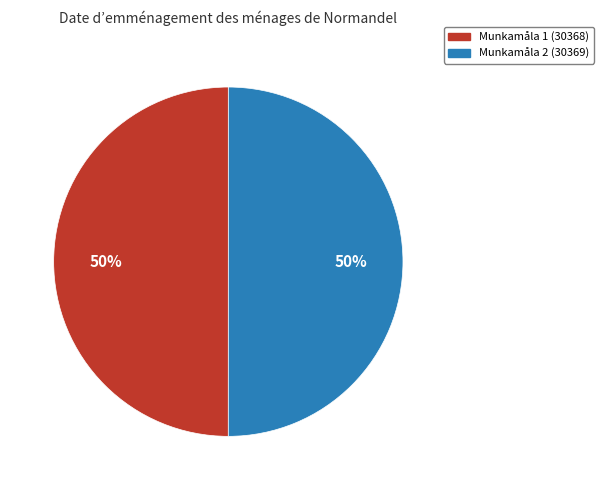

Is it true that Munkamåla 1 (30368) is 50% of the pie?

True